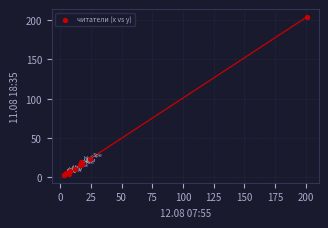

What Y value in the scatter plot is closest to 103?

23